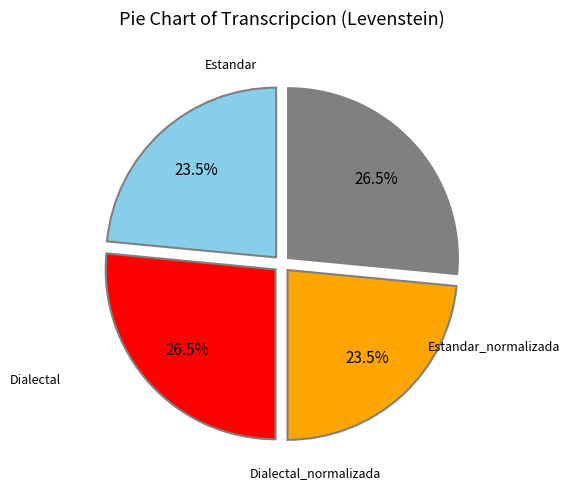

Is it true that Dialectal_normalizada is 27% of the pie?

True